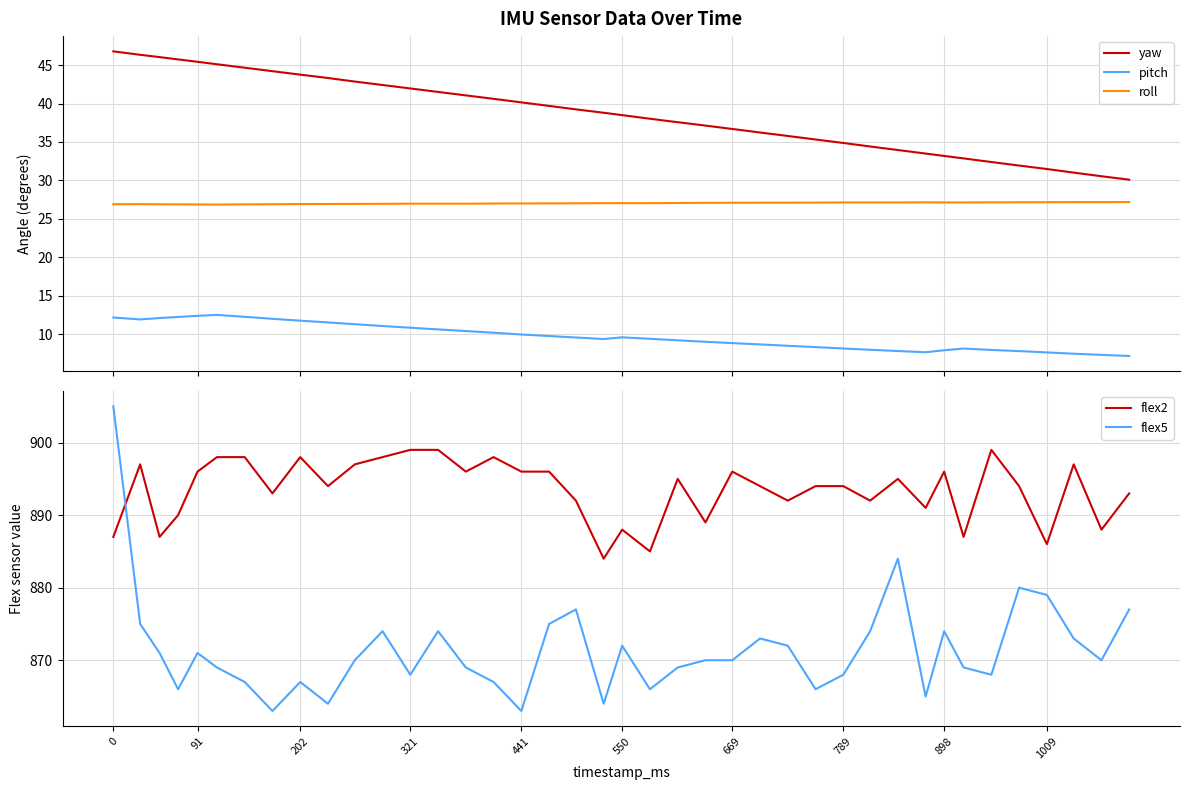

What is the highest value of the pitch series?

12.5